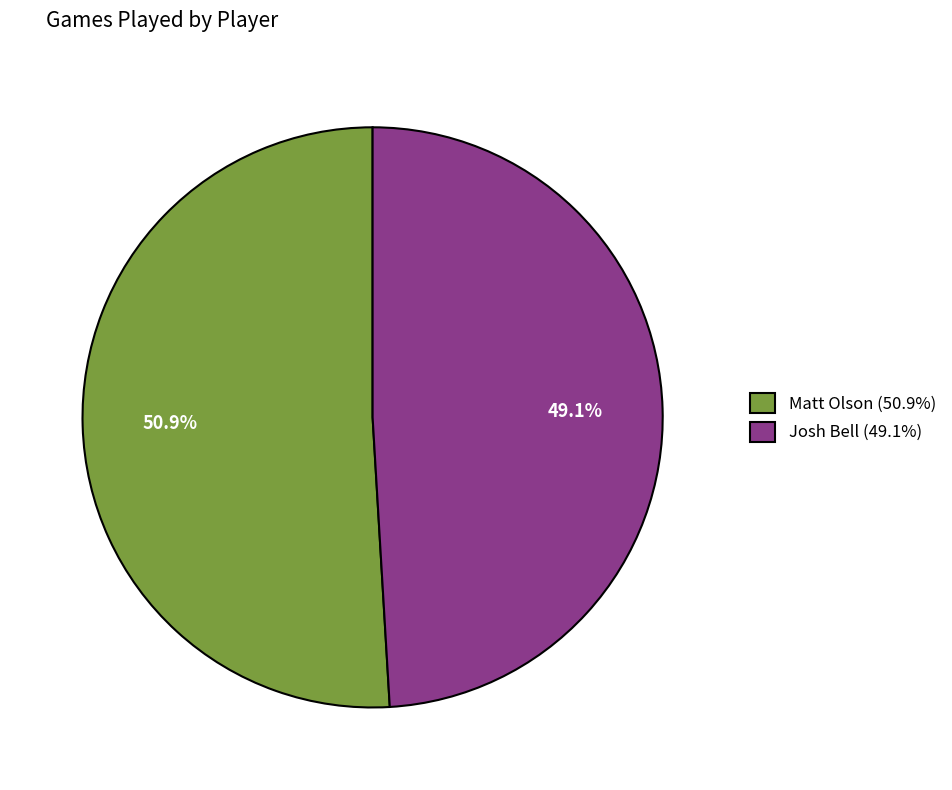

True or false: Matt Olson accounts for 51% of the total.

True